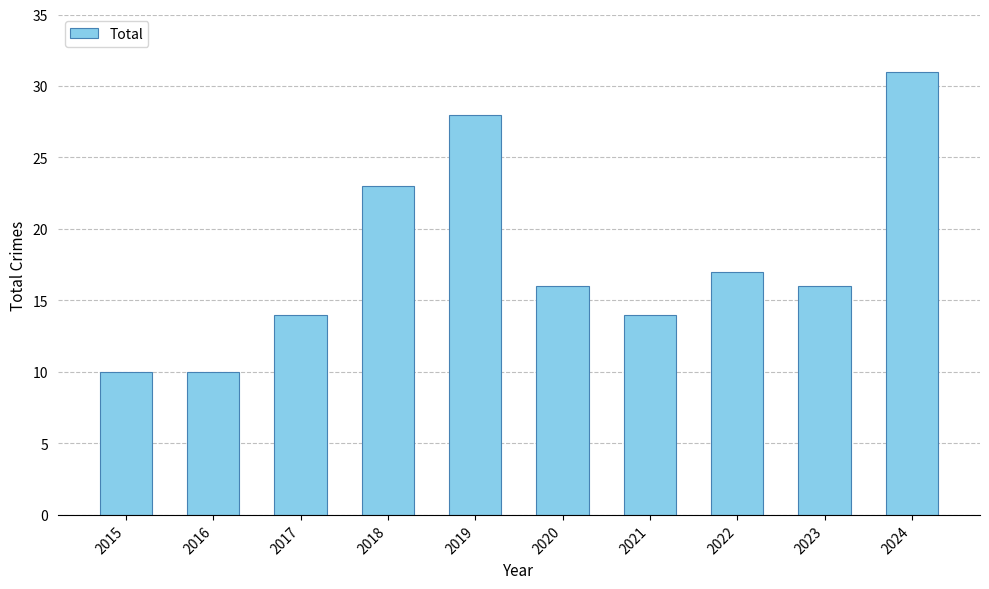

Is it true that the value at 2022 is 30?

False